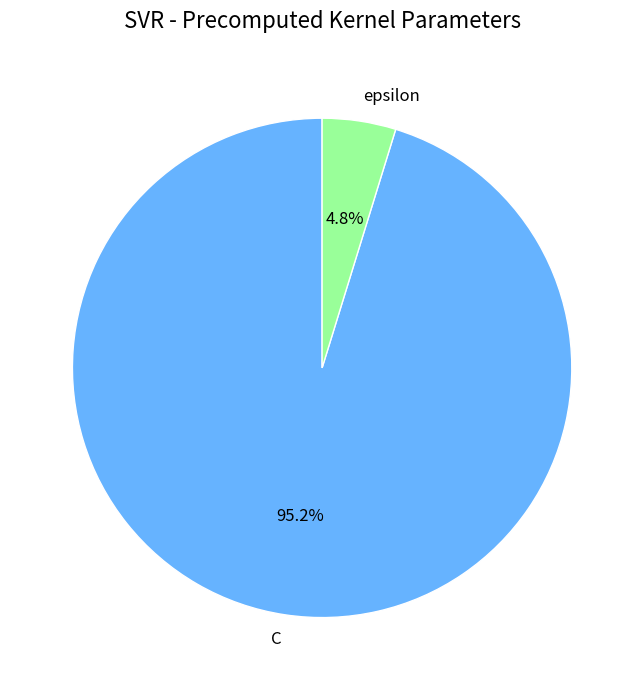

How many slices are in this pie chart?

2